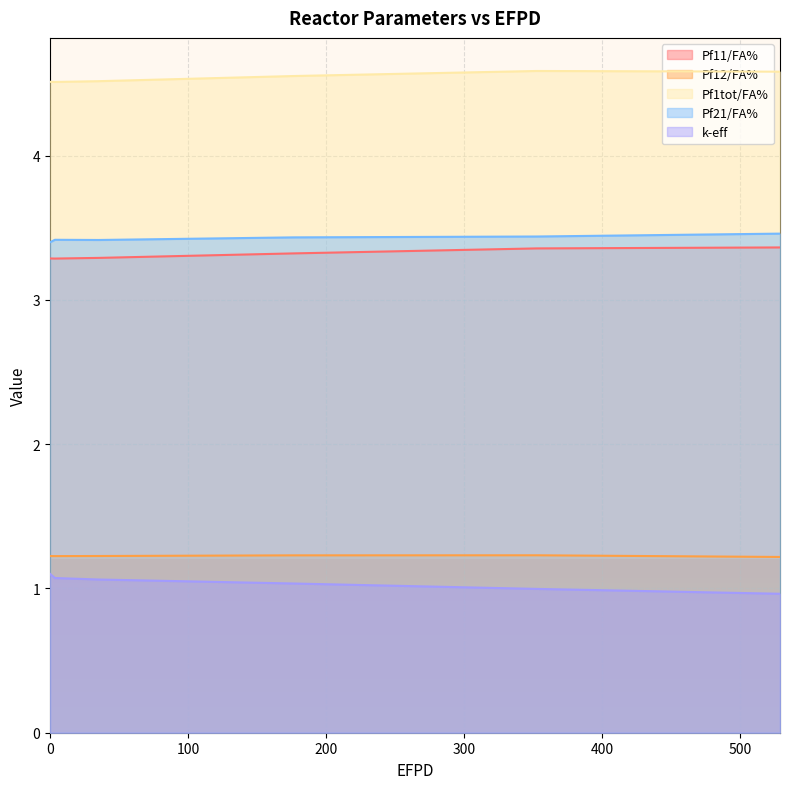

Count the Pf21/FA% values in the range 3 to 4.

6